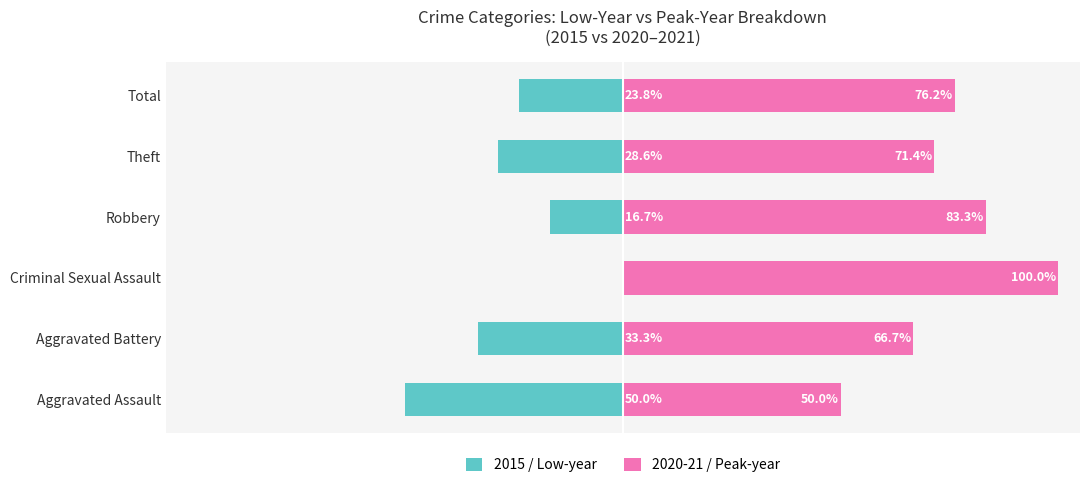

How many bars are there in each group?

2